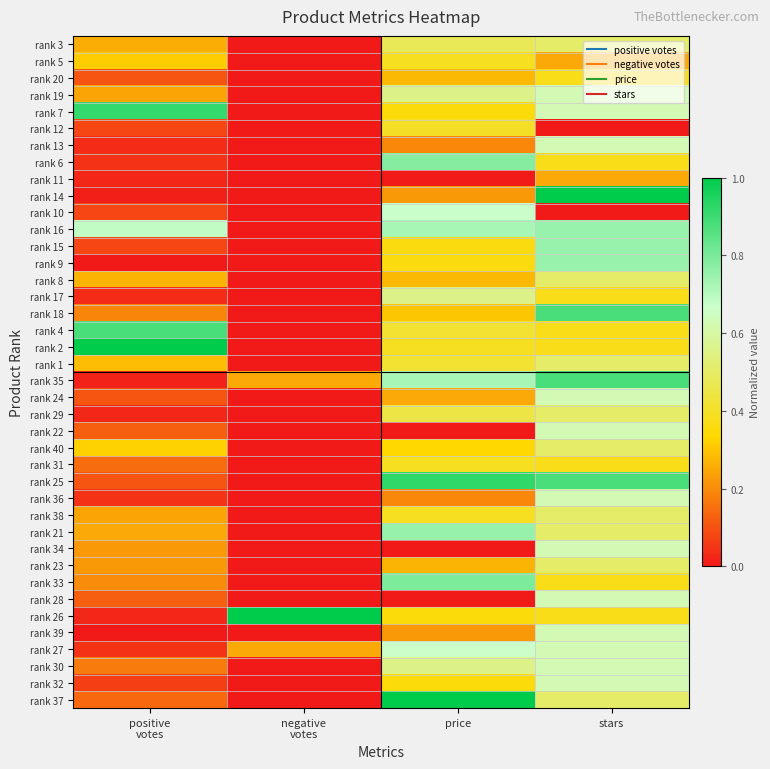

Which has a higher value, stars or negative
votes?

stars